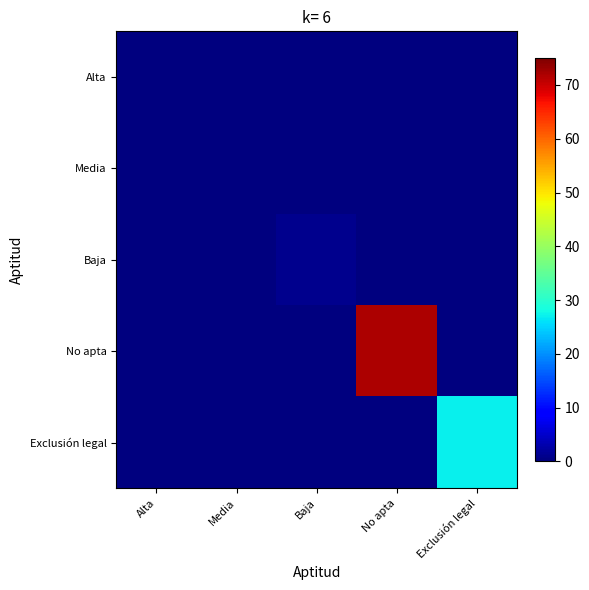

At which category is the sum across all series the highest?

No apta